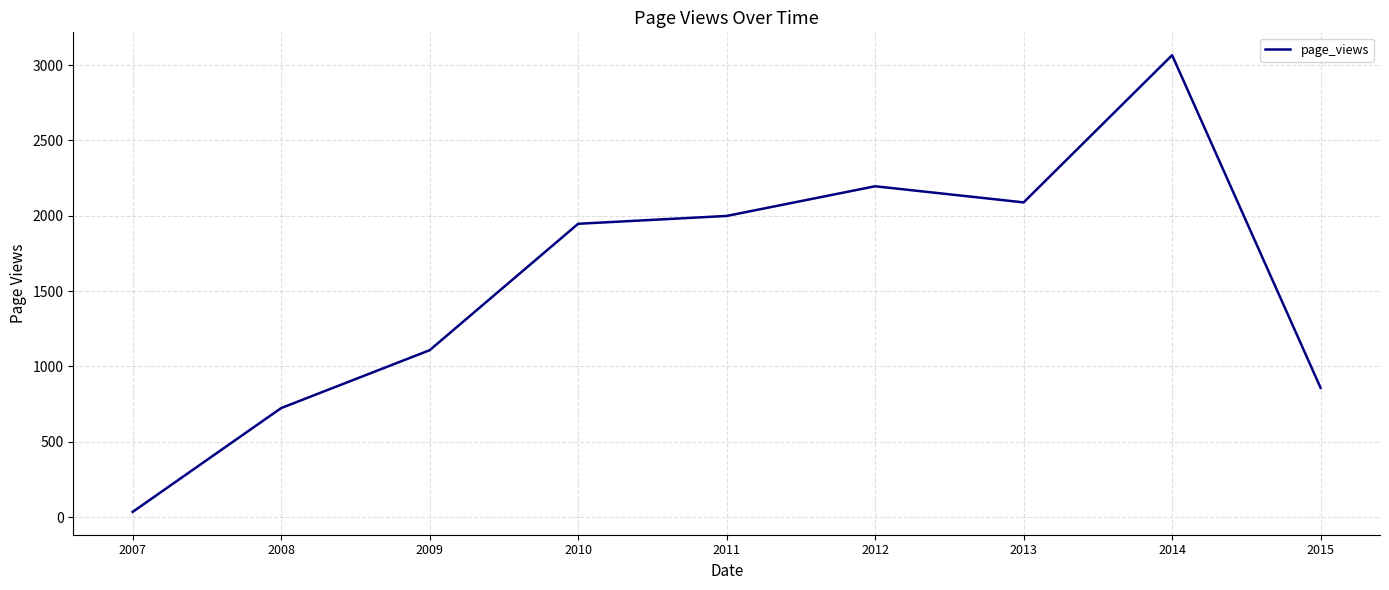

What is the maximum value shown in the chart?

3066